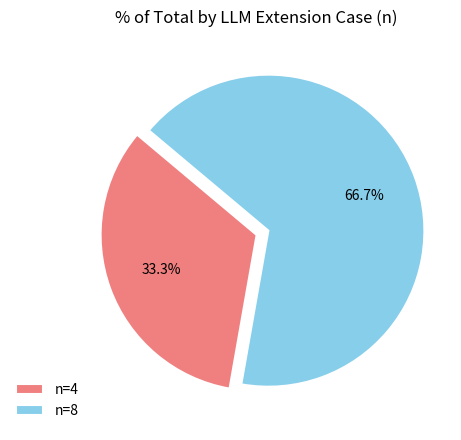

Rank the categories by value from highest to lowest.

n=8, n=4